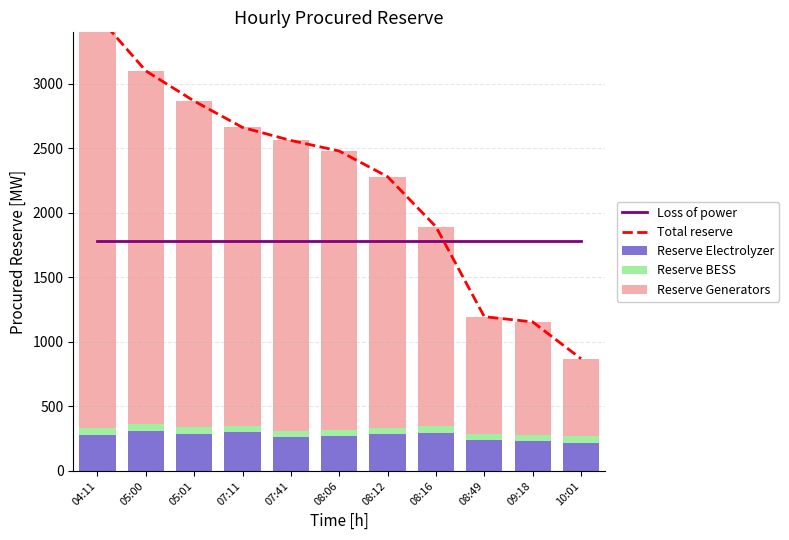

Is it true that Reserve BESS equals 23.2 at 07:11?

False